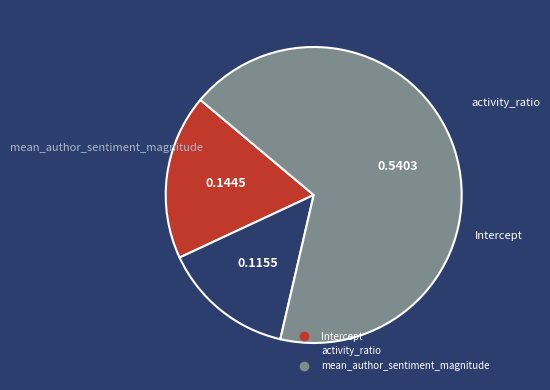

Combined, do mean_author_sentiment_magnitude and Intercept account for over 50%?

Yes